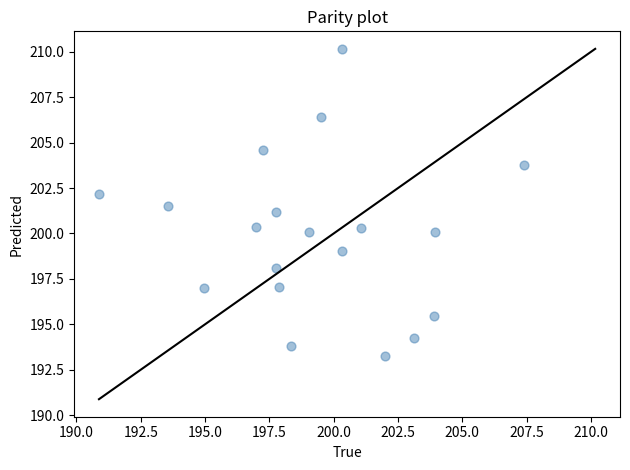

What is the range of Y values (max minus min)?

16.9